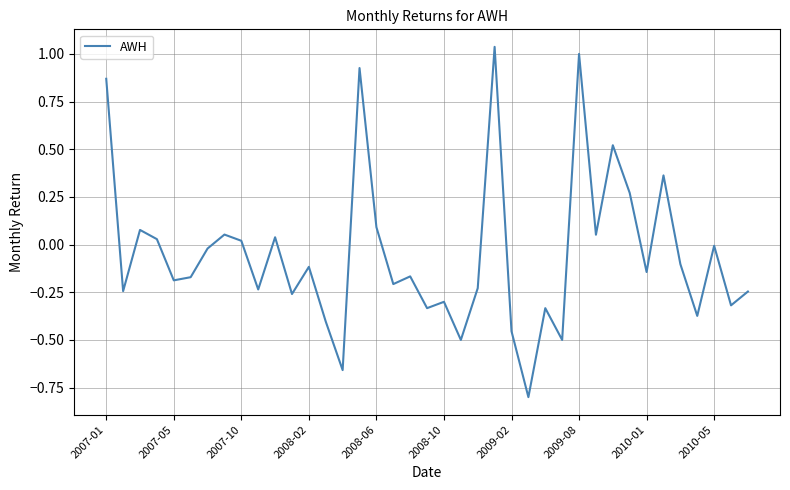

What is the smallest value displayed?

-0.8